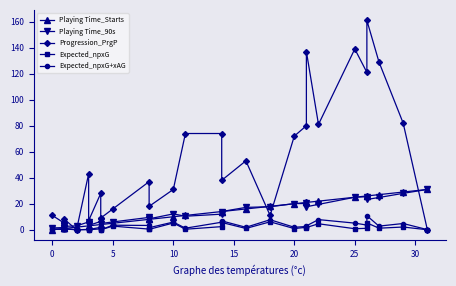

How many series are shown in this chart?

5